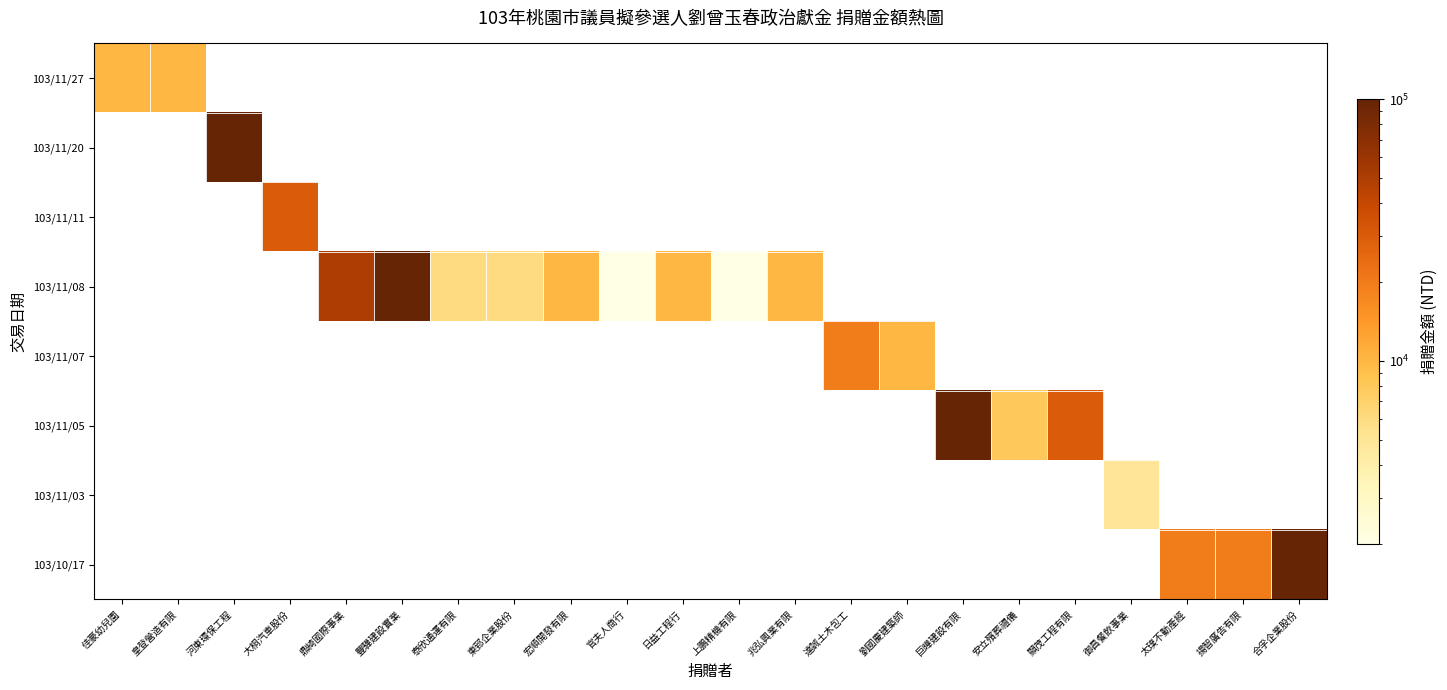

At 顯茂工程有限, list the series in order from largest to smallest.

103/11/05, 103/11/27, 103/11/20, 103/11/11, 103/11/08, 103/11/07, 103/11/03, 103/10/17